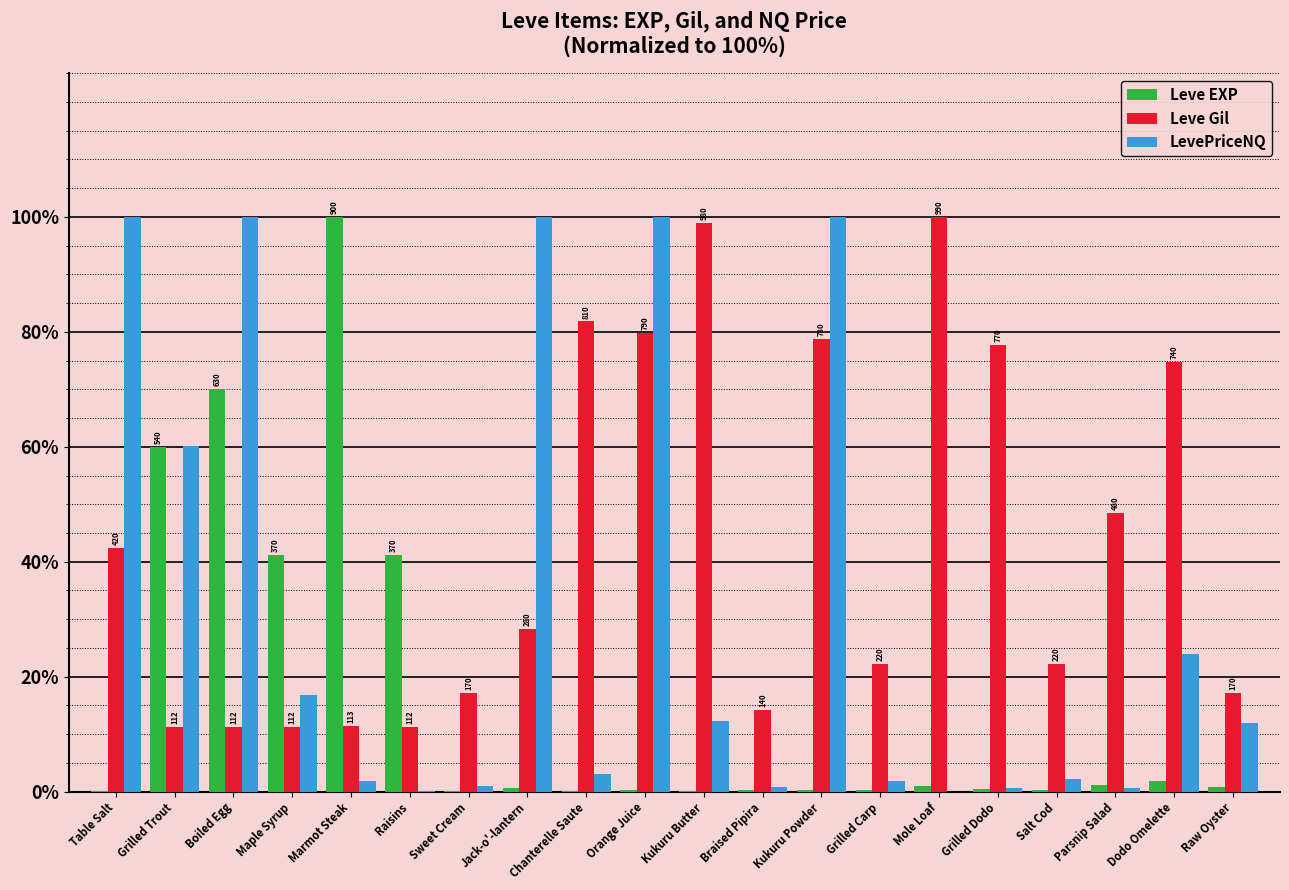

Does the chart contain stacked bars?

No